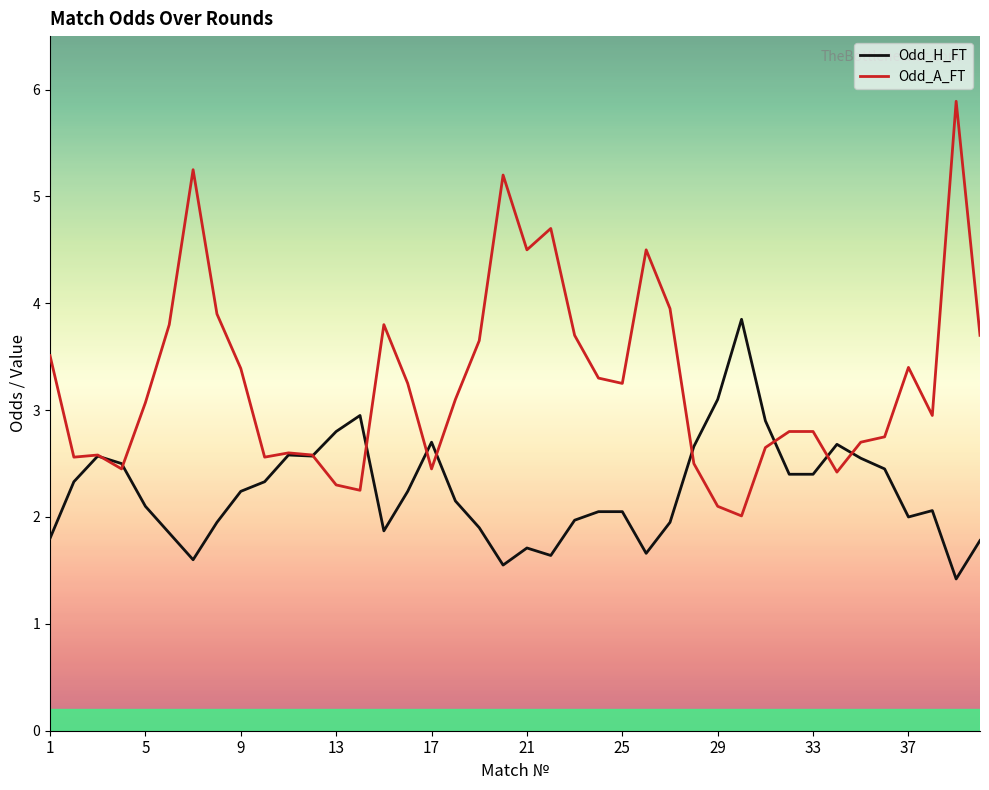

Which series has the largest total across all categories?

Odd_A_FT